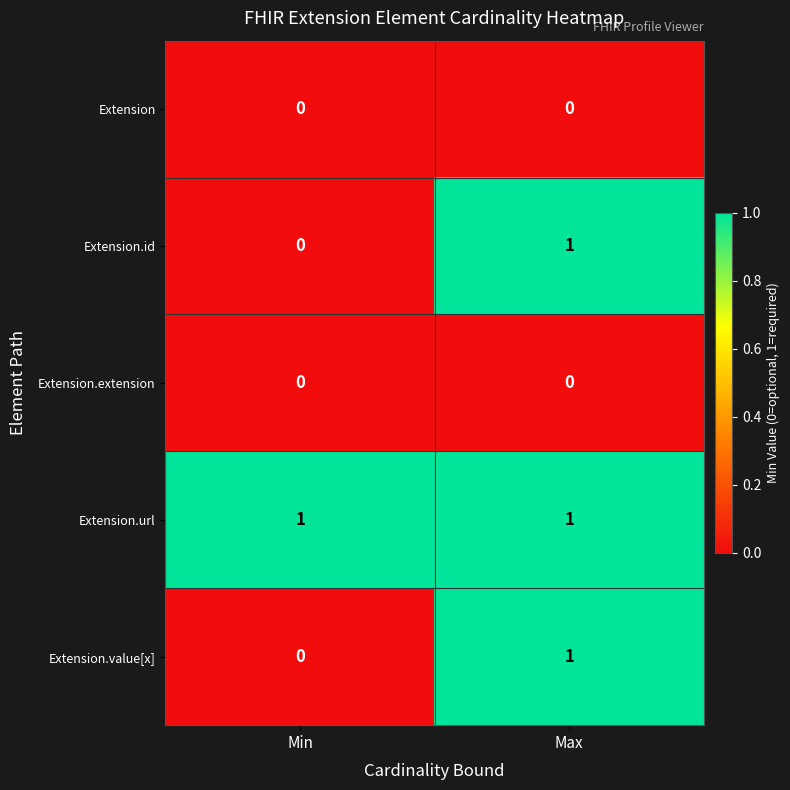

List the labels in order of Extension.value[x] value, smallest first.

Min, Max